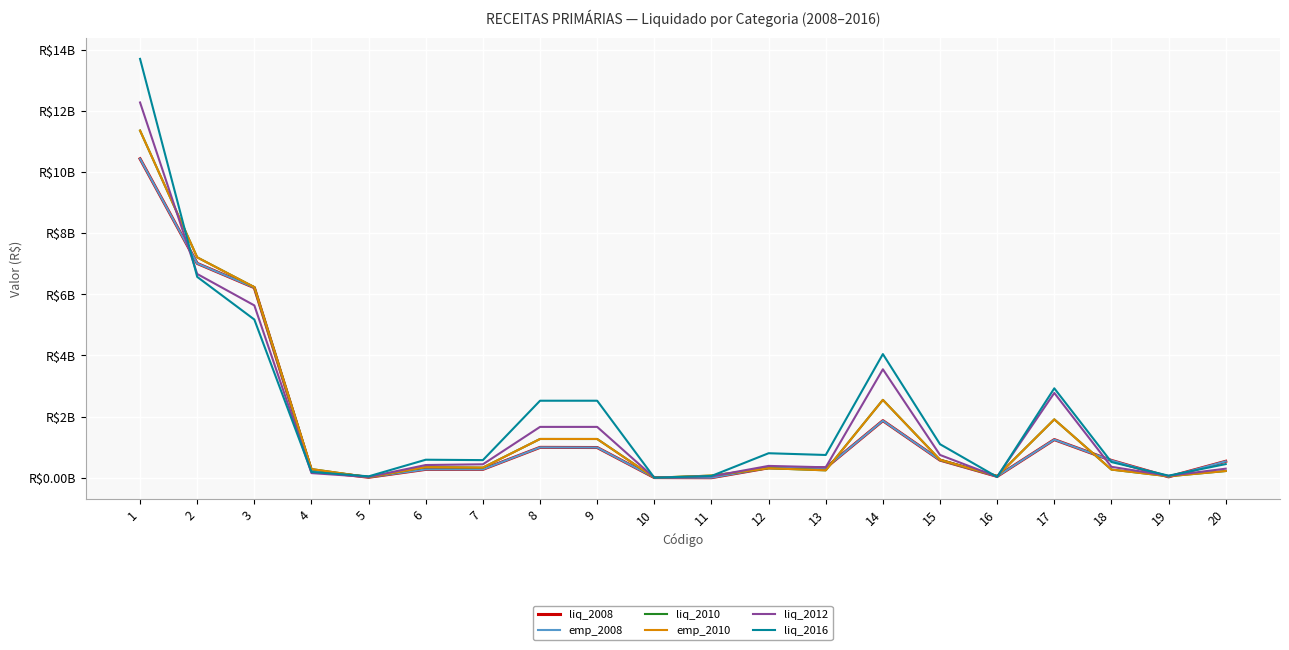

Reading right to left, what are all the values shown in this chart?

liq_2008: 0.5	0.0	0.6	1.2	0.0	0.6	1.9	0.3	0.3	0.0	0.0	1.0	1.0	0.3	0.3	0.0	0.2	6.2	7.0	10.4
emp_2008: 0.5	0.0	0.6	1.2	0.0	0.6	1.9	0.3	0.3	0.0	0.0	1.0	1.0	0.3	0.3	0.0	0.2	6.2	7.0	10.4
liq_2010: 0.2	0.0	0.3	1.9	0.1	0.6	2.5	0.2	0.3	0.1	0.0	1.3	1.3	0.3	0.3	0.0	0.3	6.2	7.2	11.3
emp_2010: 0.2	0.0	0.3	1.9	0.1	0.6	2.5	0.2	0.3	0.1	0.0	1.3	1.3	0.3	0.3	0.0	0.3	6.2	7.2	11.3
liq_2012: 0.3	0.1	0.4	2.8	0.0	0.7	3.5	0.3	0.4	0.0	0.0	1.7	1.7	0.4	0.4	0.0	0.2	5.6	6.7	12.3
liq_2016: 0.4	0.1	0.5	2.9	0.0	1.1	4.0	0.7	0.8	0.1	0.0	2.5	2.5	0.6	0.6	0.0	0.2	5.2	6.6	13.7